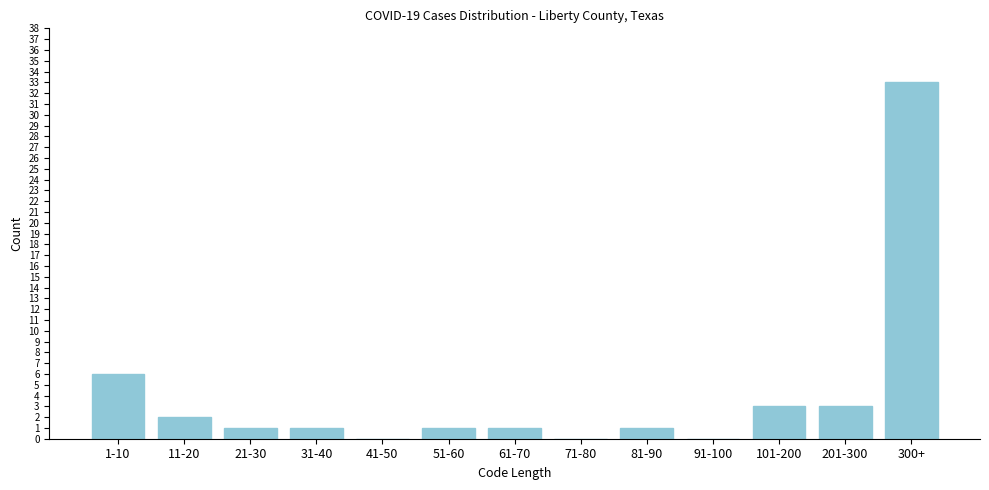

Reading left to right, list all the values displayed in this chart.

1-10=6	11-20=2	21-30=1	31-40=1	41-50=0	51-60=1	61-70=1	71-80=0	81-90=1	91-100=0	101-200=3	201-300=3	300+=33